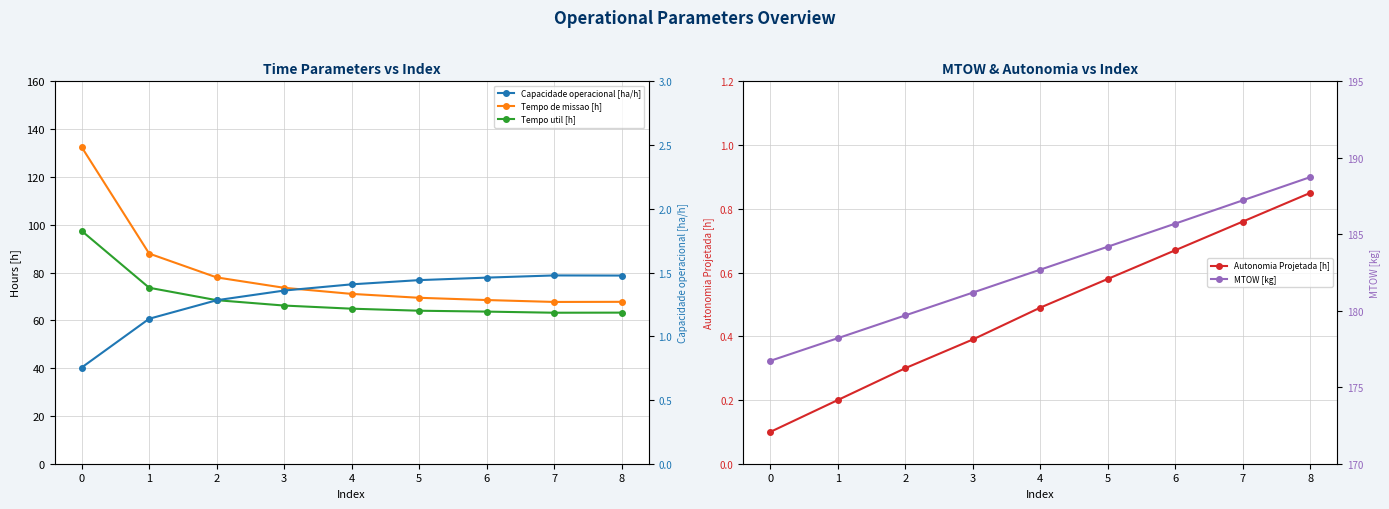

Rank the series by their maximum value, from highest to lowest.

MTOW [kg], Tempo de missao [h], Tempo util [h], Capacidade operacional [ha/h], Autonomia Projetada [h]